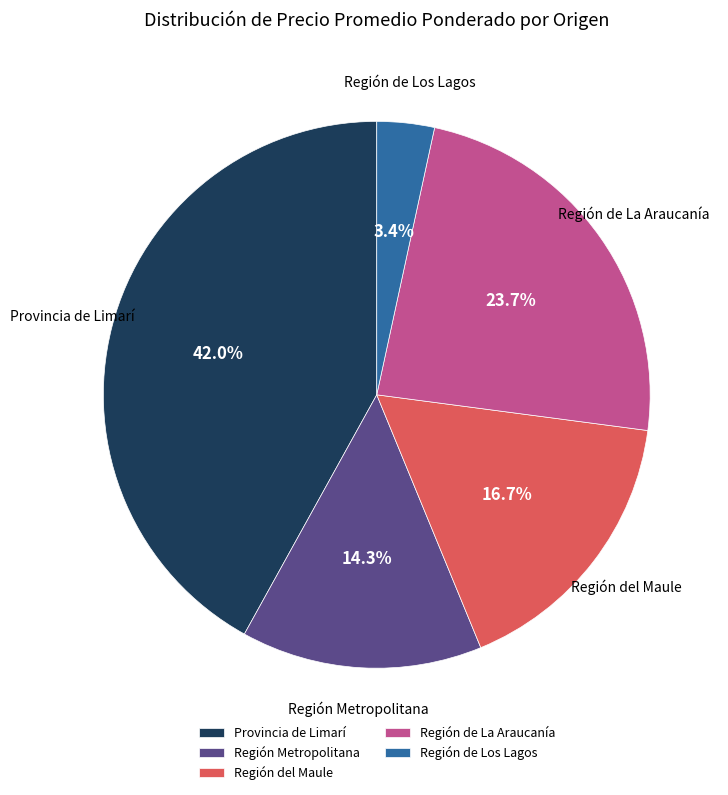

How much of the chart is everything except Región de Los Lagos?

96.6%